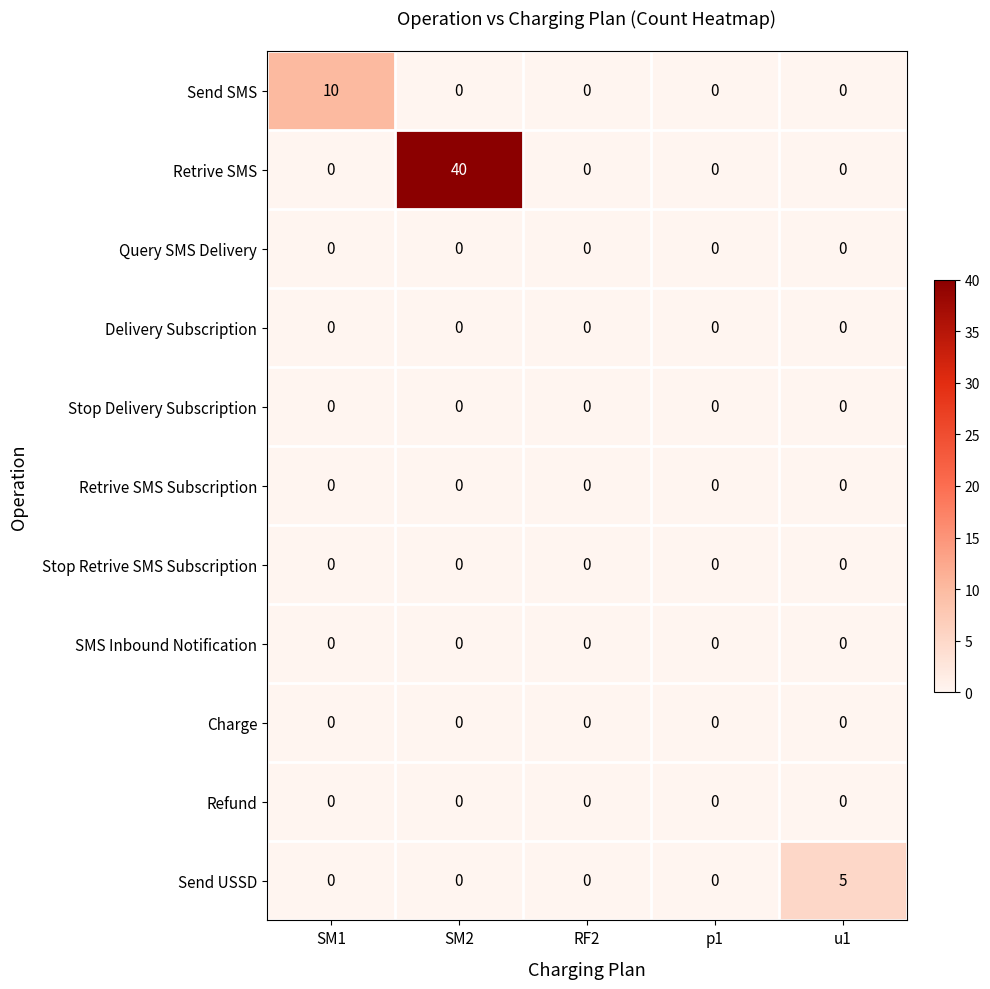

What is the total value across all series at u1?

5